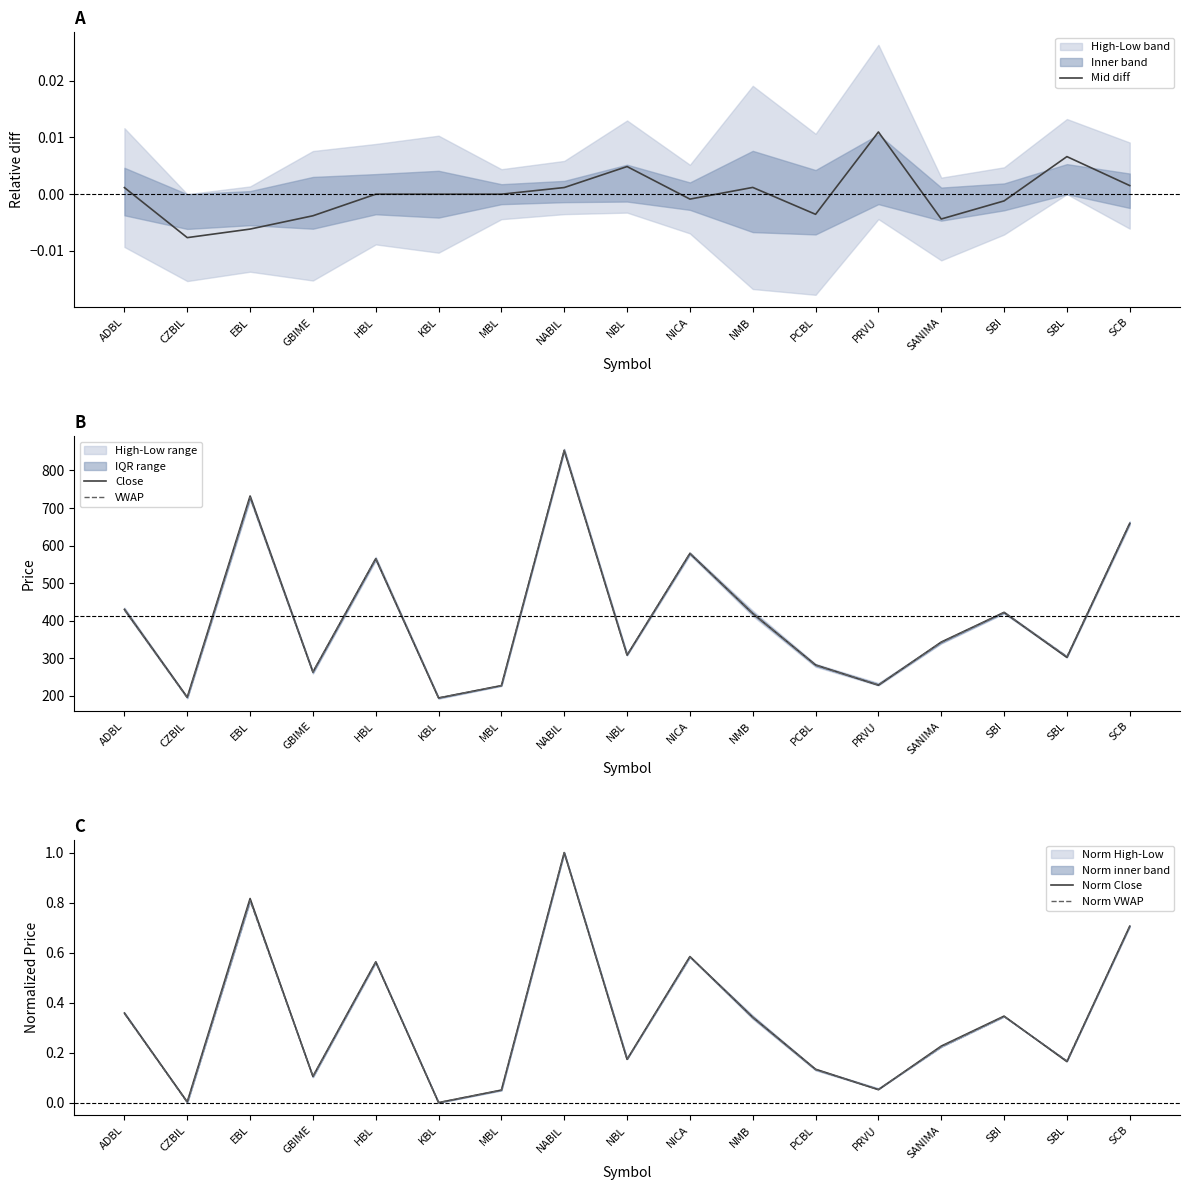

What is the total value across all series at ADBL?

860.0